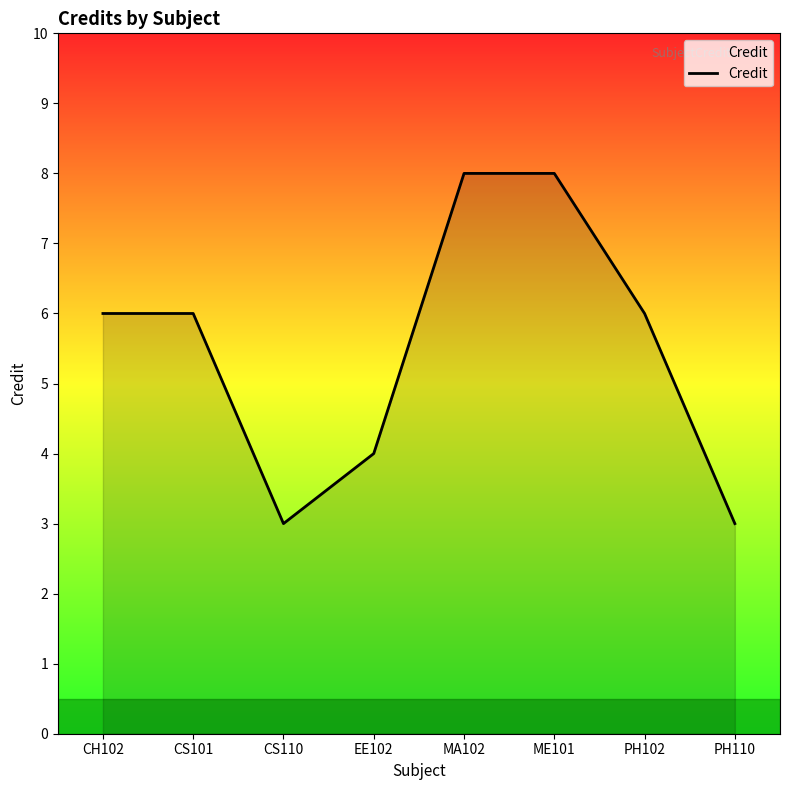

What is the difference between the maximum and minimum values?

5